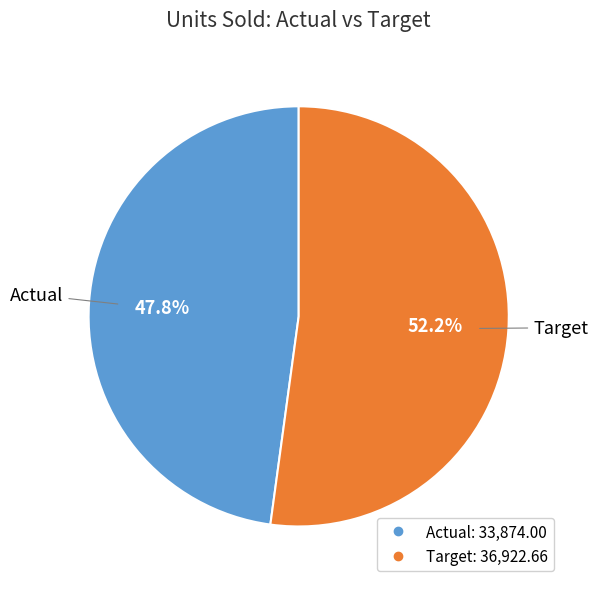

What is the ratio of the value at Actual to the value at Target?

0.9